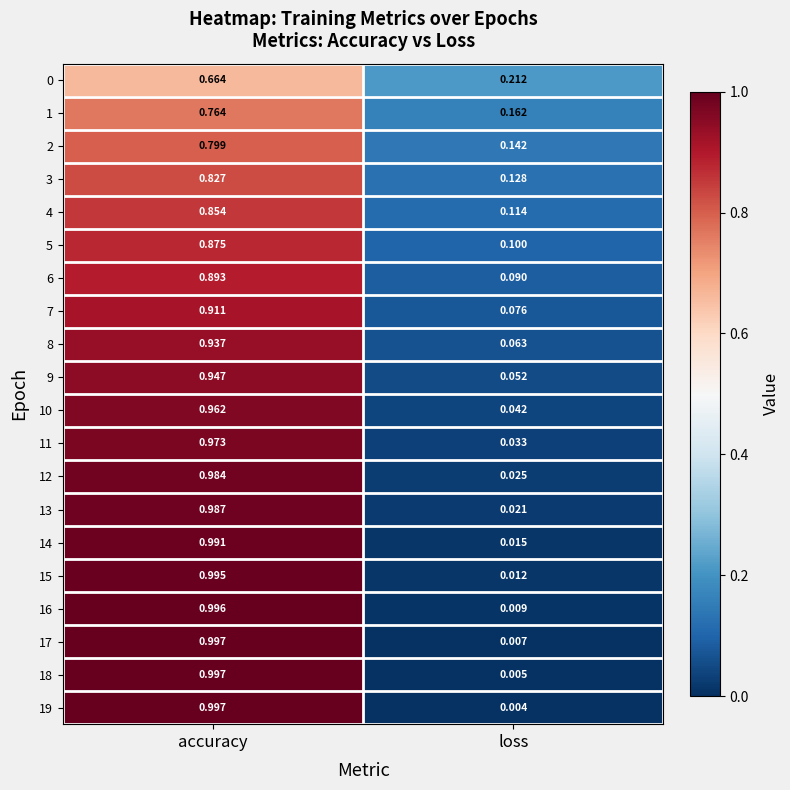

Is the value of 6 at accuracy greater than the value of 3 at loss?

Yes